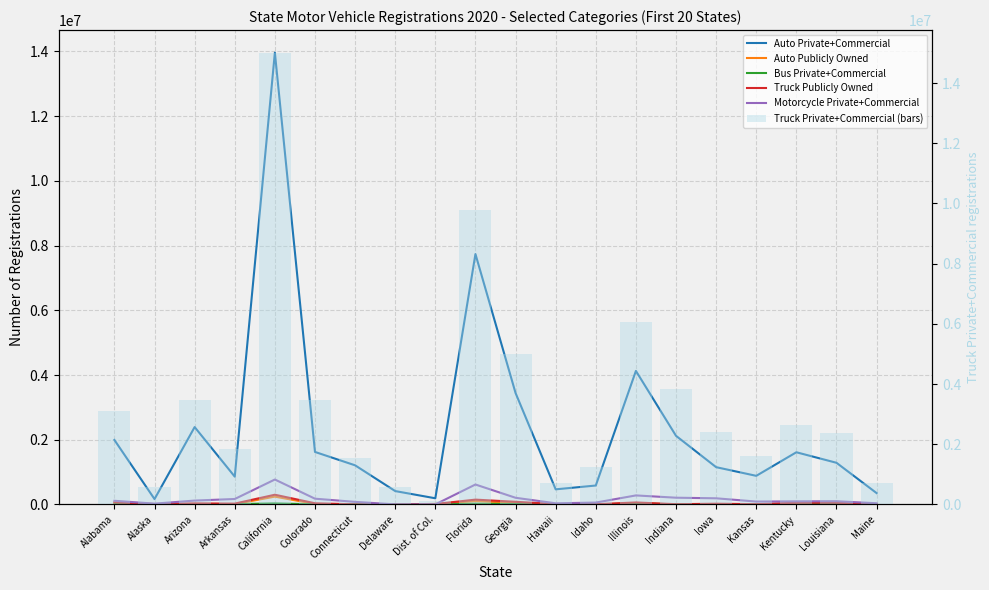

Which series changed the most between Alabama and Alaska?

Truck Private+Commercial (bars)